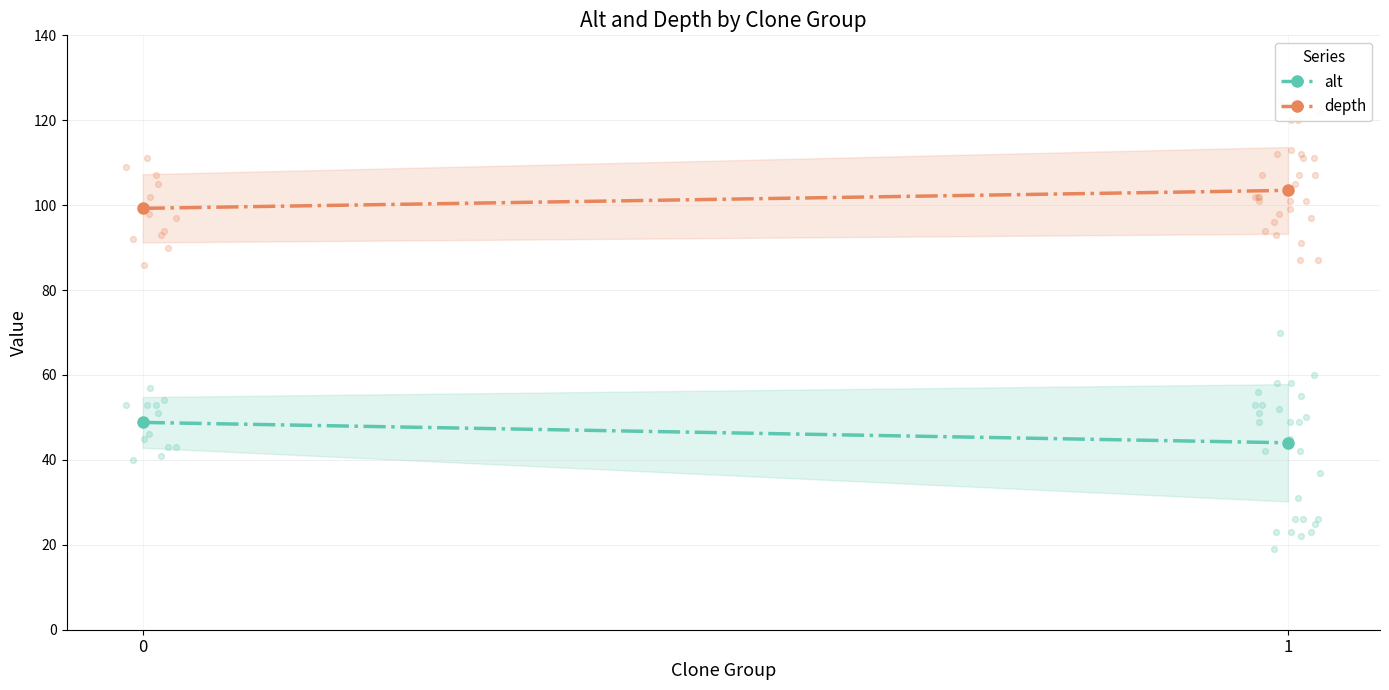

What are all the series names shown in the legend?

alt, depth